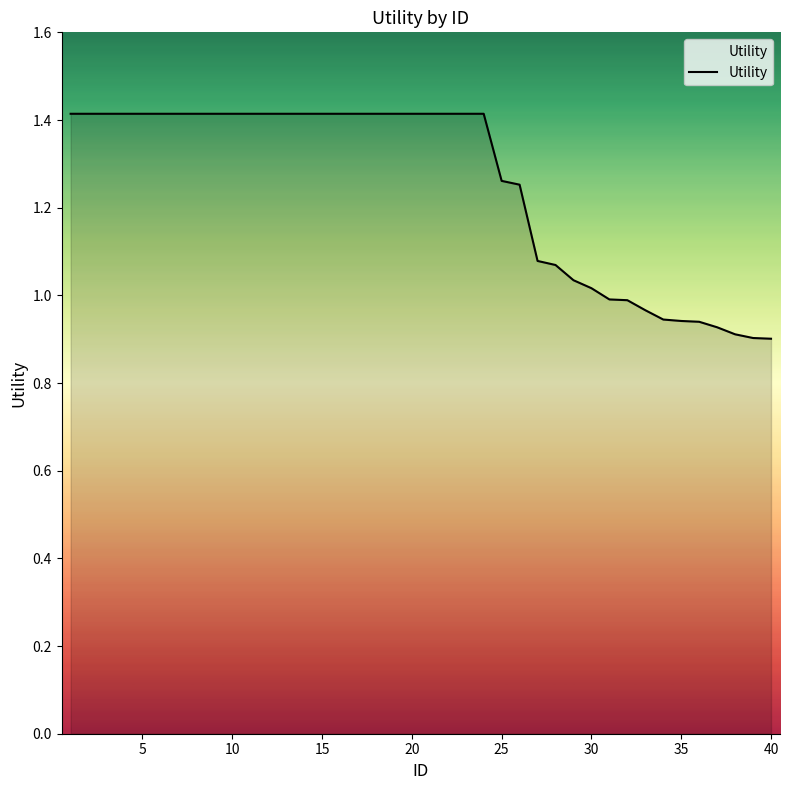

What is the difference between the maximum and minimum values?

0.5